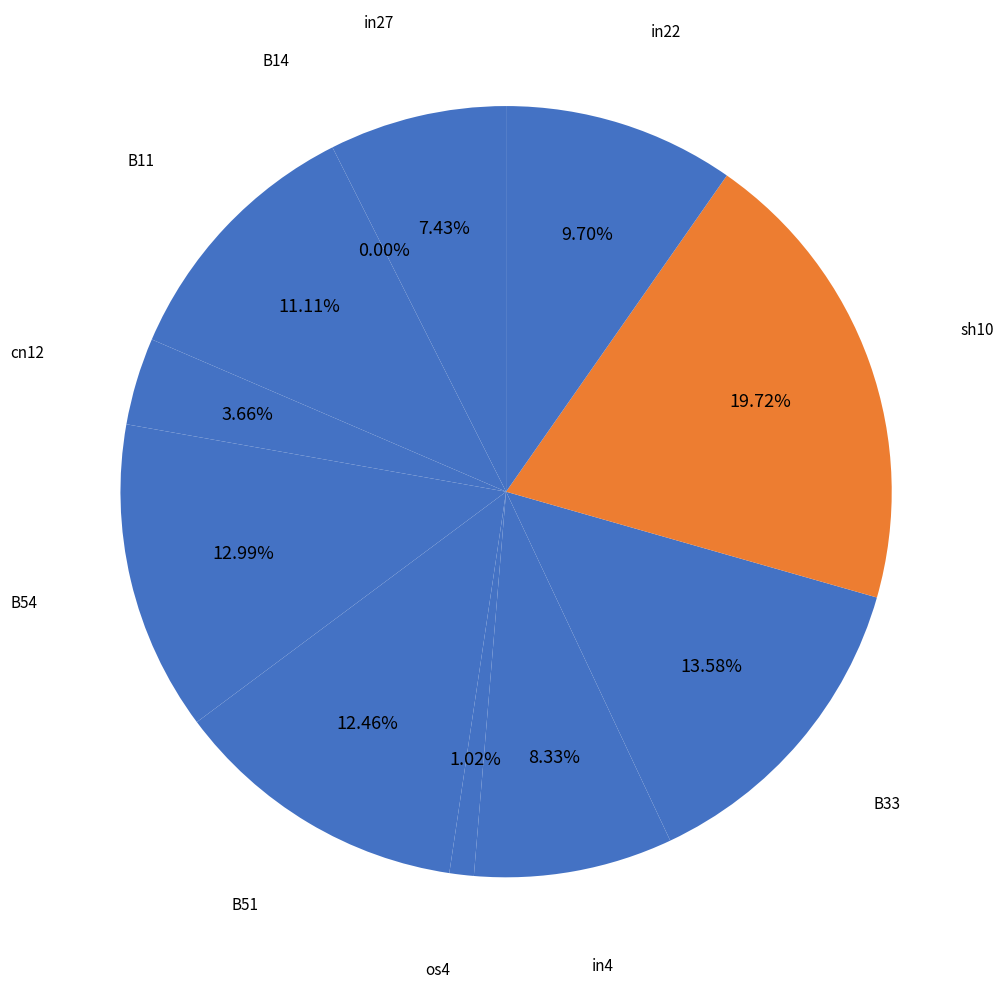

Is it true that B33 is 28% of the pie?

False